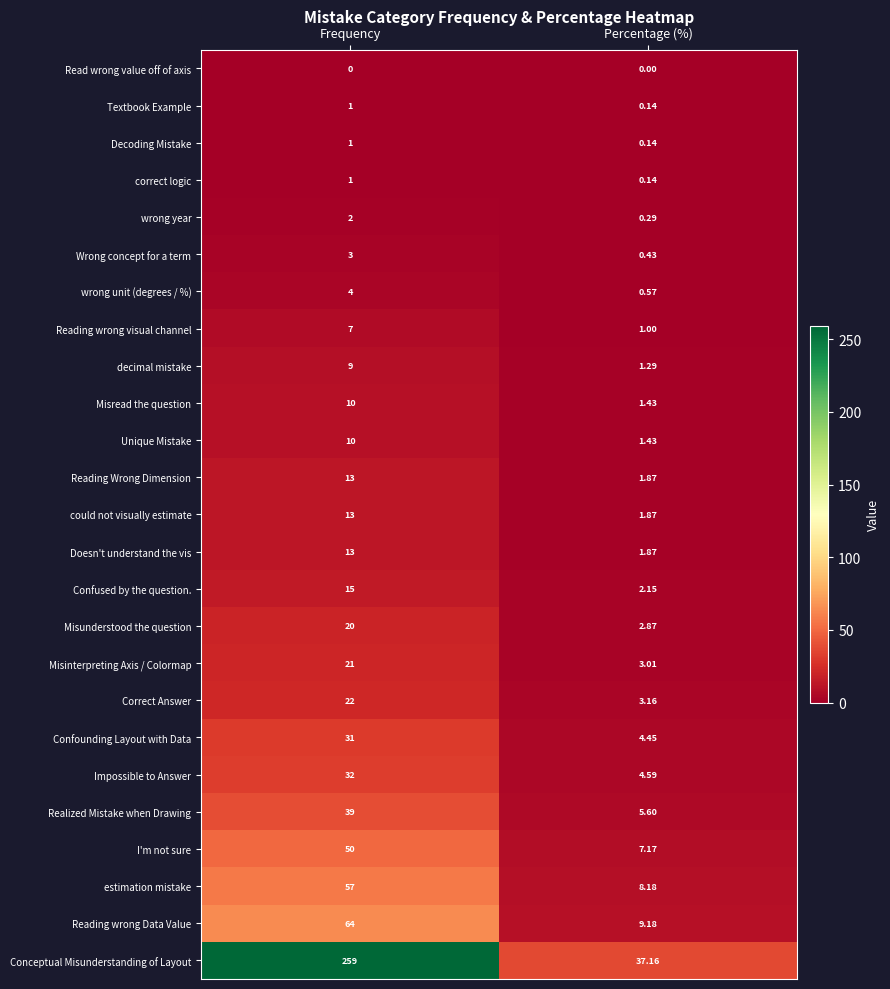

At which label is Realized Mistake when Drawing closest to 22?

Percentage (%)